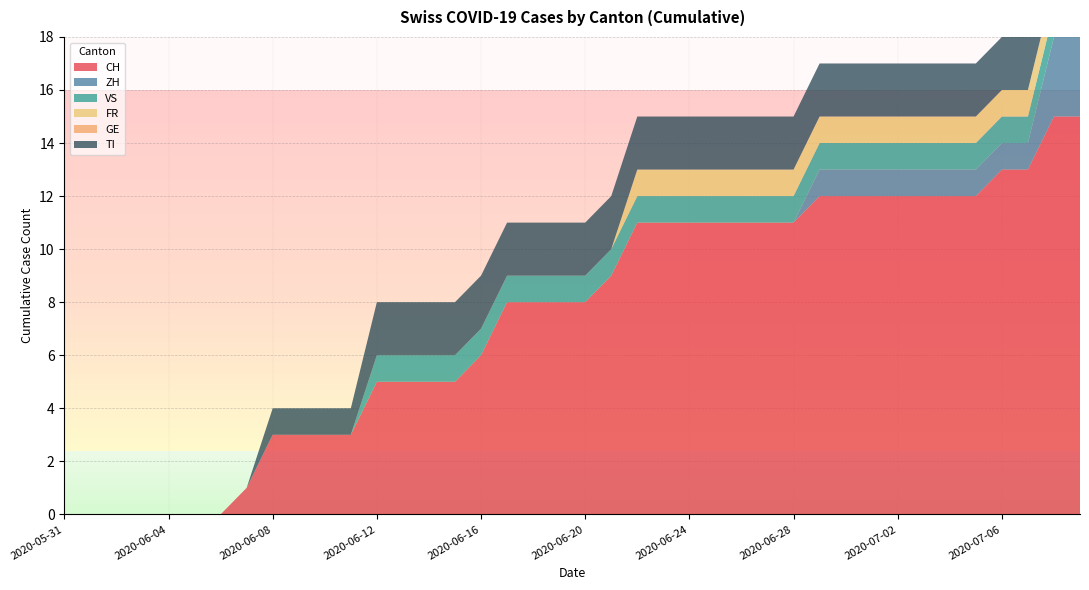

Reading left to right, transcribe all the data shown in this chart.

CH: 2020-05-31=0	2020-06-01=0	2020-06-02=0	2020-06-03=0	2020-06-04=0	2020-06-05=0	2020-06-06=0	2020-06-07=1	2020-06-08=3	2020-06-09=3	2020-06-10=3	2020-06-11=3	2020-06-12=5	2020-06-13=5	2020-06-14=5	2020-06-15=5	2020-06-16=6	2020-06-17=8	2020-06-18=8	2020-06-19=8	2020-06-20=8	2020-06-21=9	2020-06-22=11	2020-06-23=11	2020-06-24=11	2020-06-25=11	2020-06-26=11	2020-06-27=11	2020-06-28=11	2020-06-29=12	2020-06-30=12	2020-07-01=12	2020-07-02=12	2020-07-03=12	2020-07-04=12	2020-07-05=12	2020-07-06=13	2020-07-07=13	2020-07-08=15	2020-07-09=15
ZH: 2020-05-31=0	2020-06-01=0	2020-06-02=0	2020-06-03=0	2020-06-04=0	2020-06-05=0	2020-06-06=0	2020-06-07=0	2020-06-08=0	2020-06-09=0	2020-06-10=0	2020-06-11=0	2020-06-12=0	2020-06-13=0	2020-06-14=0	2020-06-15=0	2020-06-16=0	2020-06-17=0	2020-06-18=0	2020-06-19=0	2020-06-20=0	2020-06-21=0	2020-06-22=0	2020-06-23=0	2020-06-24=0	2020-06-25=0	2020-06-26=0	2020-06-27=0	2020-06-28=0	2020-06-29=1	2020-06-30=1	2020-07-01=1	2020-07-02=1	2020-07-03=1	2020-07-04=1	2020-07-05=1	2020-07-06=1	2020-07-07=1	2020-07-08=3	2020-07-09=3
VS: 2020-05-31=0	2020-06-01=0	2020-06-02=0	2020-06-03=0	2020-06-04=0	2020-06-05=0	2020-06-06=0	2020-06-07=0	2020-06-08=0	2020-06-09=0	2020-06-10=0	2020-06-11=0	2020-06-12=1	2020-06-13=1	2020-06-14=1	2020-06-15=1	2020-06-16=1	2020-06-17=1	2020-06-18=1	2020-06-19=1	2020-06-20=1	2020-06-21=1	2020-06-22=1	2020-06-23=1	2020-06-24=1	2020-06-25=1	2020-06-26=1	2020-06-27=1	2020-06-28=1	2020-06-29=1	2020-06-30=1	2020-07-01=1	2020-07-02=1	2020-07-03=1	2020-07-04=1	2020-07-05=1	2020-07-06=1	2020-07-07=1	2020-07-08=1	2020-07-09=1
FR: 2020-05-31=0	2020-06-01=0	2020-06-02=0	2020-06-03=0	2020-06-04=0	2020-06-05=0	2020-06-06=0	2020-06-07=0	2020-06-08=0	2020-06-09=0	2020-06-10=0	2020-06-11=0	2020-06-12=0	2020-06-13=0	2020-06-14=0	2020-06-15=0	2020-06-16=0	2020-06-17=0	2020-06-18=0	2020-06-19=0	2020-06-20=0	2020-06-21=0	2020-06-22=1	2020-06-23=1	2020-06-24=1	2020-06-25=1	2020-06-26=1	2020-06-27=1	2020-06-28=1	2020-06-29=1	2020-06-30=1	2020-07-01=1	2020-07-02=1	2020-07-03=1	2020-07-04=1	2020-07-05=1	2020-07-06=1	2020-07-07=1	2020-07-08=1	2020-07-09=1
GE: 2020-05-31=0	2020-06-01=0	2020-06-02=0	2020-06-03=0	2020-06-04=0	2020-06-05=0	2020-06-06=0	2020-06-07=0	2020-06-08=0	2020-06-09=0	2020-06-10=0	2020-06-11=0	2020-06-12=0	2020-06-13=0	2020-06-14=0	2020-06-15=0	2020-06-16=0	2020-06-17=0	2020-06-18=0	2020-06-19=0	2020-06-20=0	2020-06-21=0	2020-06-22=0	2020-06-23=0	2020-06-24=0	2020-06-25=0	2020-06-26=0	2020-06-27=0	2020-06-28=0	2020-06-29=0	2020-06-30=0	2020-07-01=0	2020-07-02=0	2020-07-03=0	2020-07-04=0	2020-07-05=0	2020-07-06=0	2020-07-07=0	2020-07-08=0	2020-07-09=0
TI: 2020-05-31=0	2020-06-01=0	2020-06-02=0	2020-06-03=0	2020-06-04=0	2020-06-05=0	2020-06-06=0	2020-06-07=0	2020-06-08=1	2020-06-09=1	2020-06-10=1	2020-06-11=1	2020-06-12=2	2020-06-13=2	2020-06-14=2	2020-06-15=2	2020-06-16=2	2020-06-17=2	2020-06-18=2	2020-06-19=2	2020-06-20=2	2020-06-21=2	2020-06-22=2	2020-06-23=2	2020-06-24=2	2020-06-25=2	2020-06-26=2	2020-06-27=2	2020-06-28=2	2020-06-29=2	2020-06-30=2	2020-07-01=2	2020-07-02=2	2020-07-03=2	2020-07-04=2	2020-07-05=2	2020-07-06=2	2020-07-07=2	2020-07-08=2	2020-07-09=2